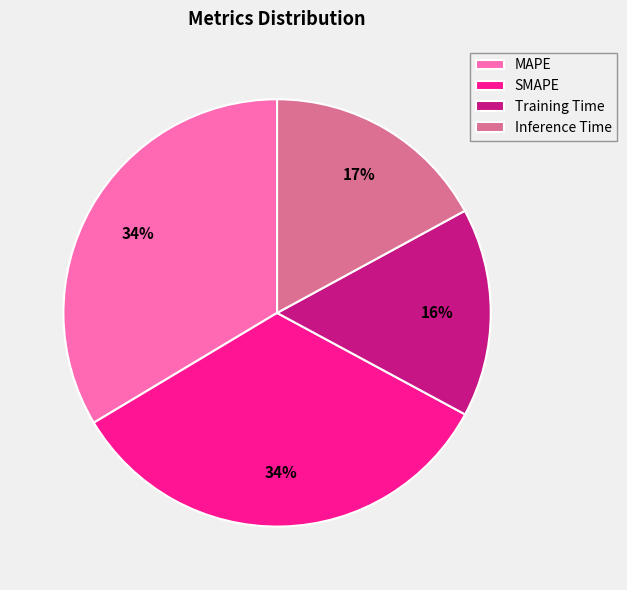

How many slices are in this pie chart?

4